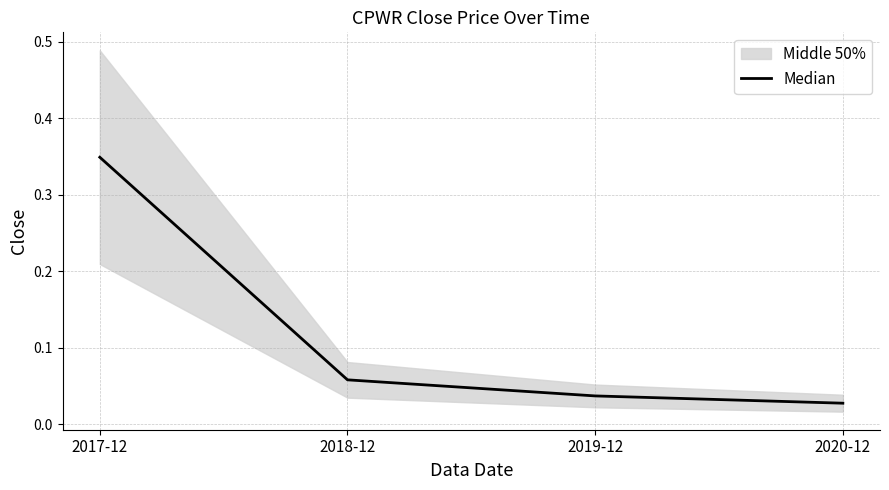

Reading right to left, list all the values displayed in this chart.

2020-12=0.0	2019-12=0.0	2018-12=0.1	2017-12=0.3